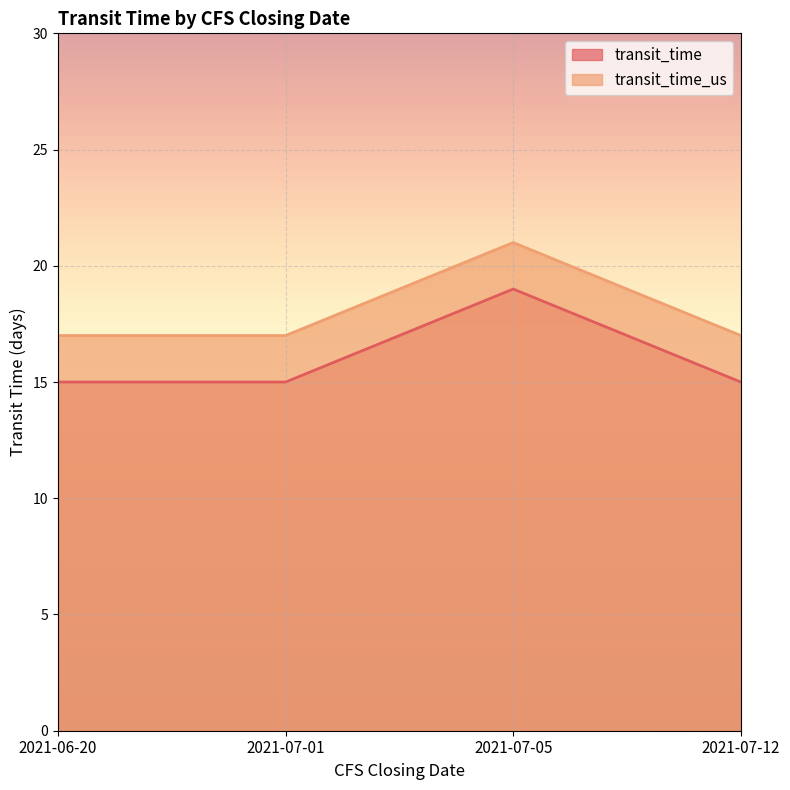

True or false: transit_time_us and transit_time intersect in this chart.

False